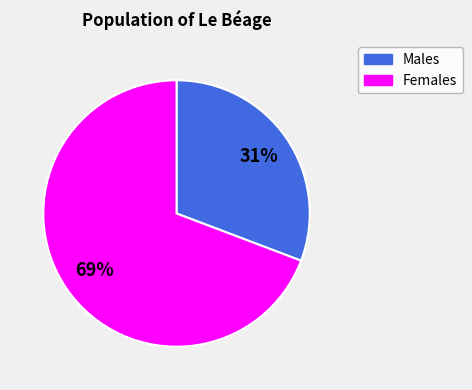

Does any single category account for the majority?

Yes